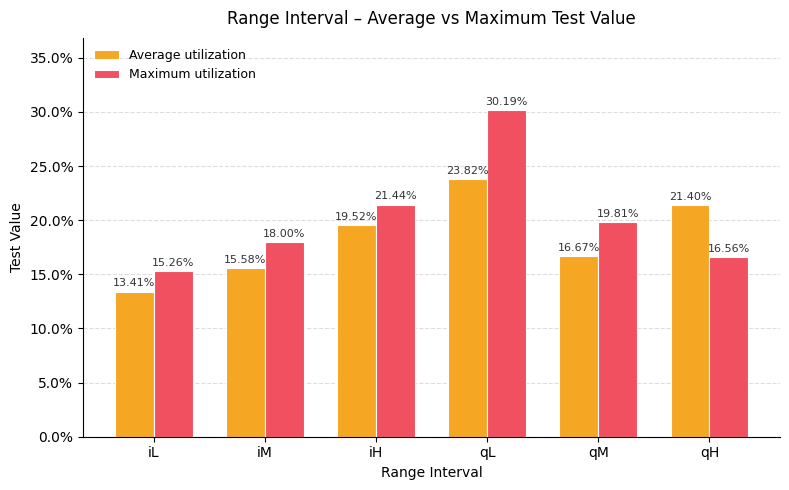

What is the approximate value of Maximum utilization at qL?

0.3